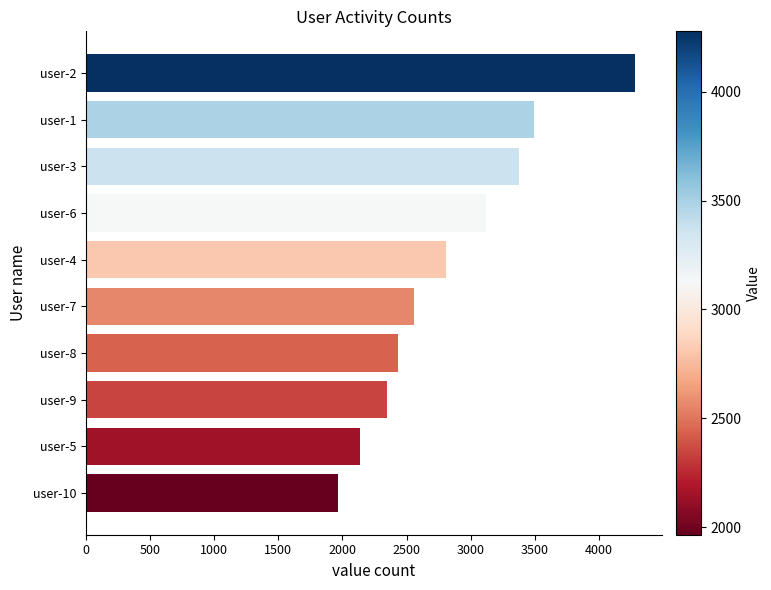

What is the difference between the maximum and minimum values?

2312